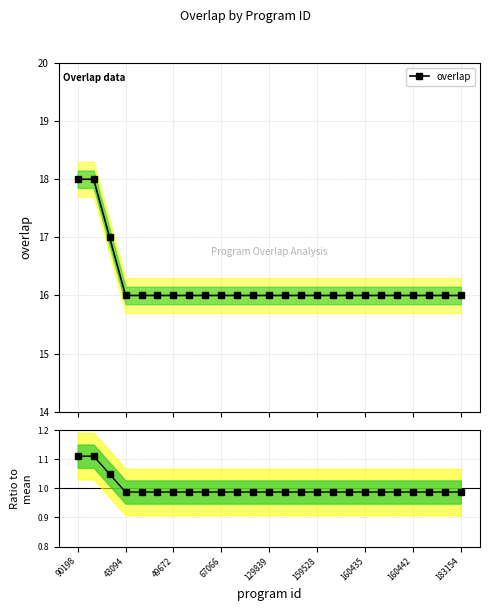

What is the difference between the overlap values at 90198 and 67066?

2.0